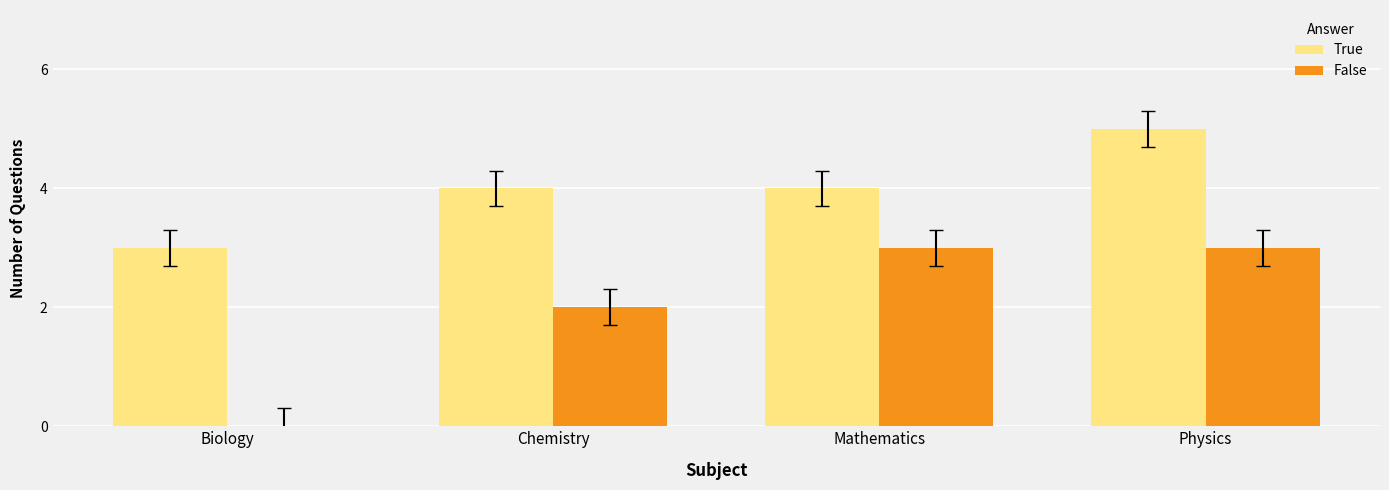

What is the sum of all False values?

8